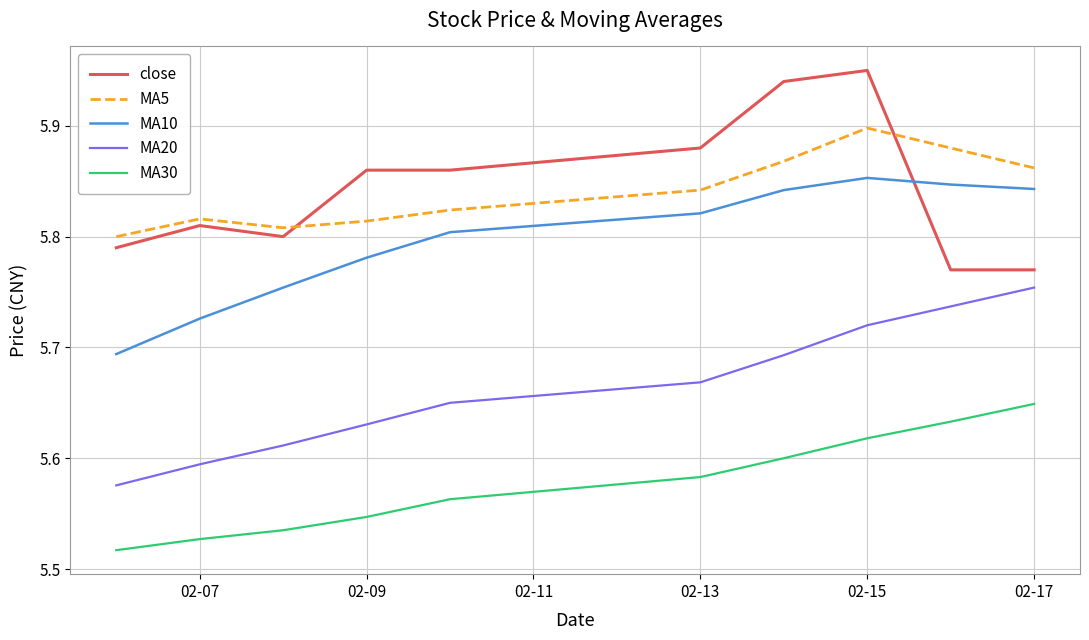

True or false: MA30 and close cross at least once.

False